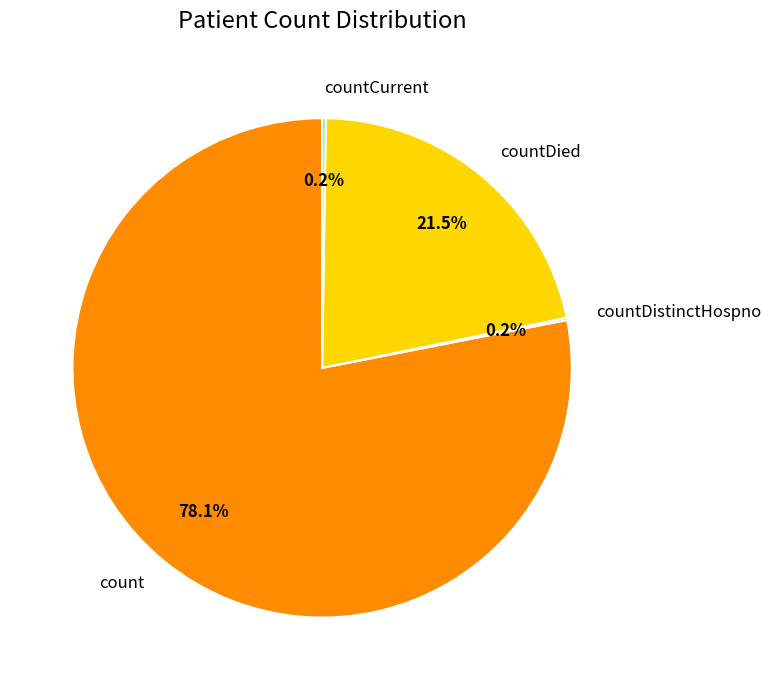

To the nearest percent, what portion does count represent?

78%